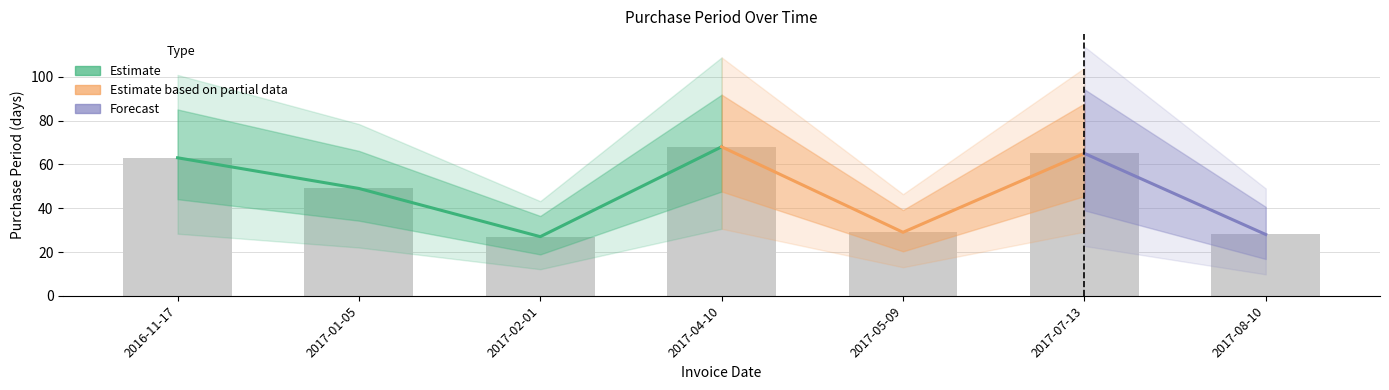

At which label is the value closest to 47?

2017-01-05